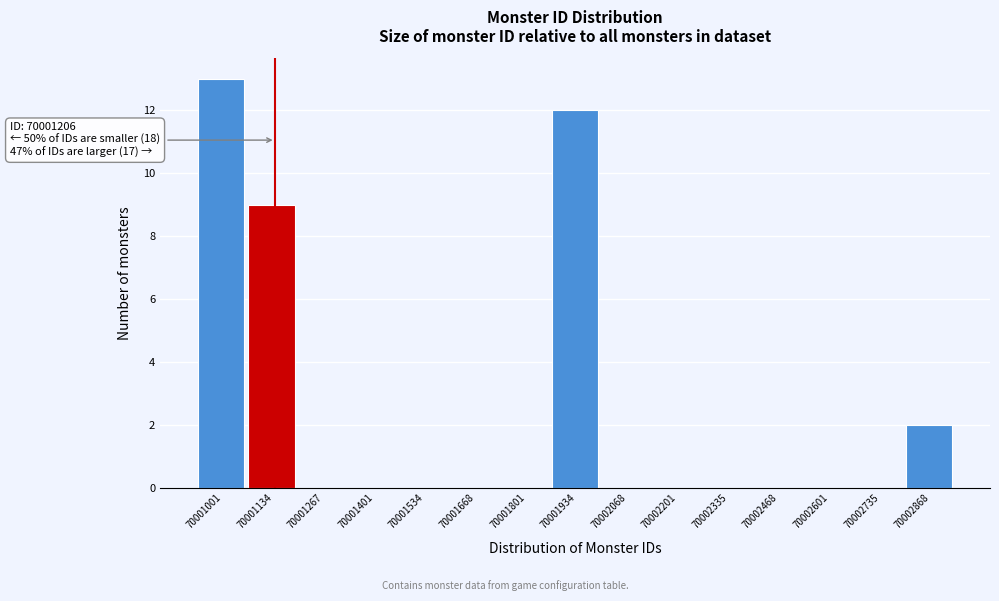

Reading right to left, transcribe all the data shown in this chart.

70002868=2	70002735=0	70002601=0	70002468=0	70002335=0	70002201=0	70002068=0	70001934=12	70001801=0	70001668=0	70001534=0	70001401=0	70001267=0	70001134=9	70001001=13